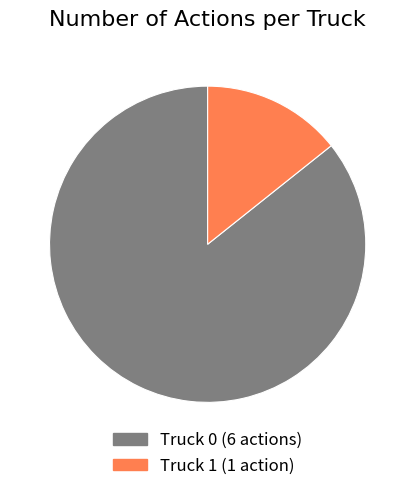

How many slices are in this pie chart?

2